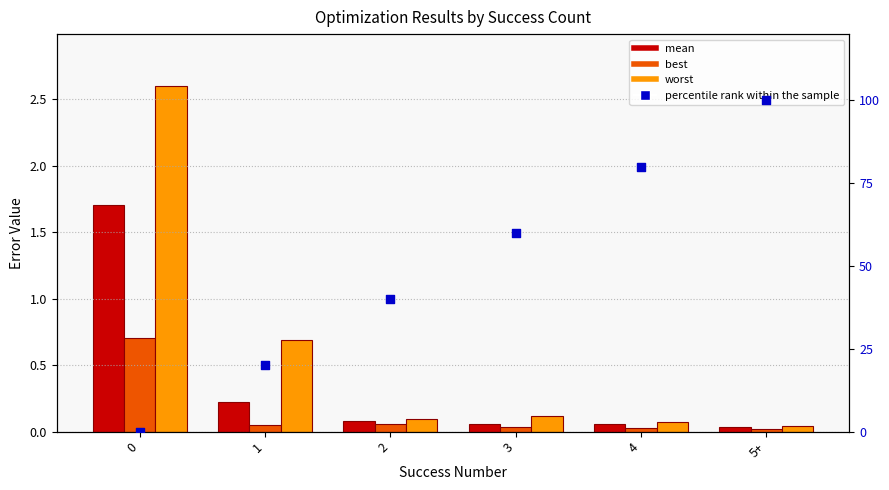

Is the value of worst at 0 greater than the value of best at 2?

Yes